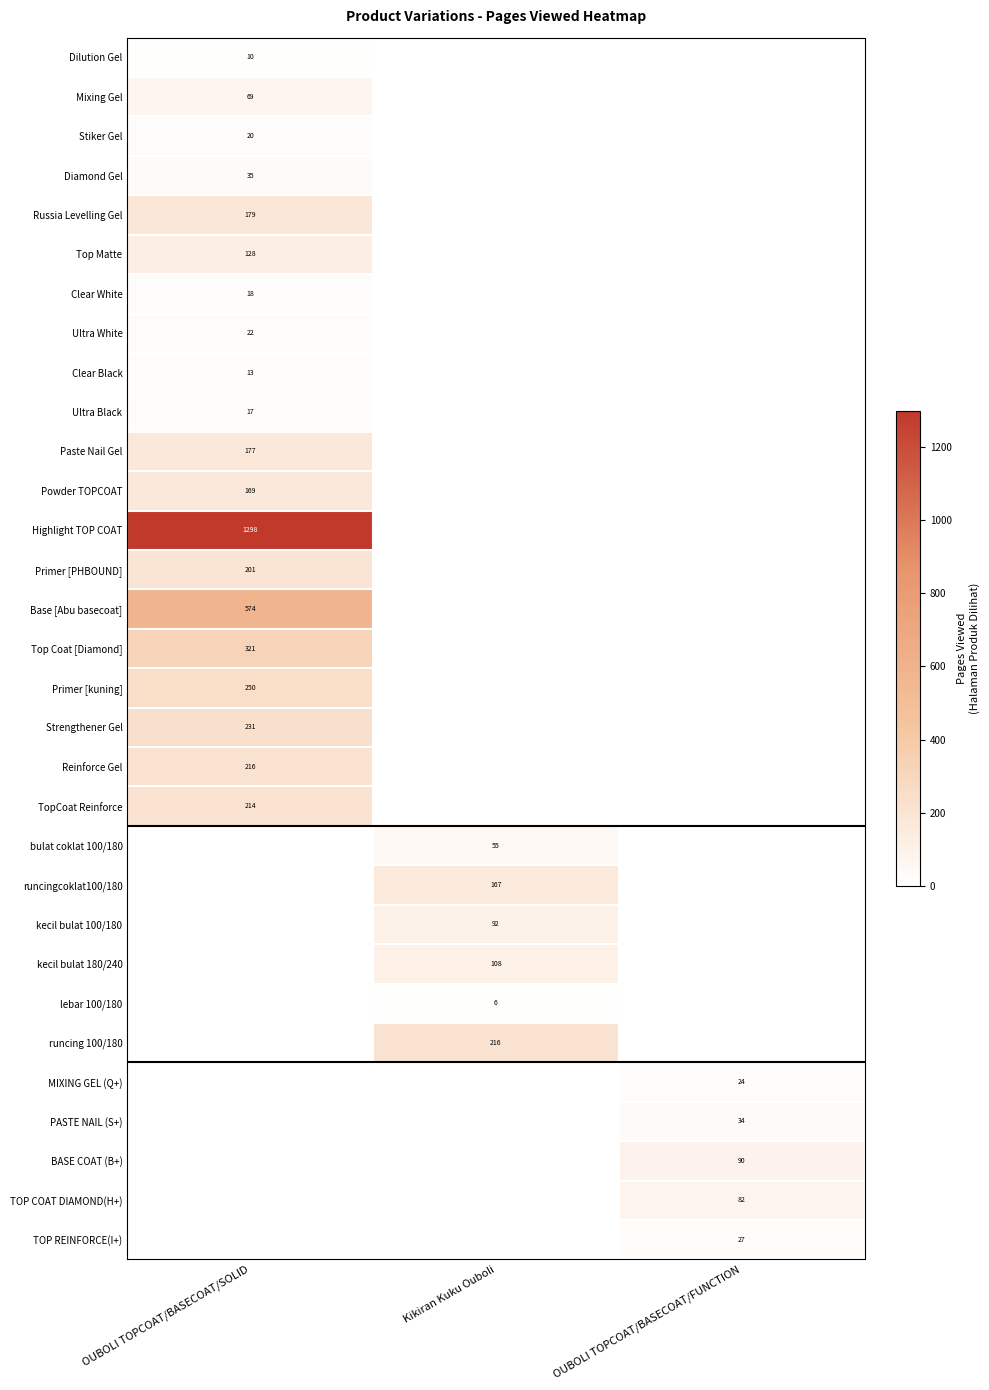

True or false: Highlight TOP COAT has a value of 1298 at OUBOLI TOPCOAT/BASECOAT/SOLID.

True